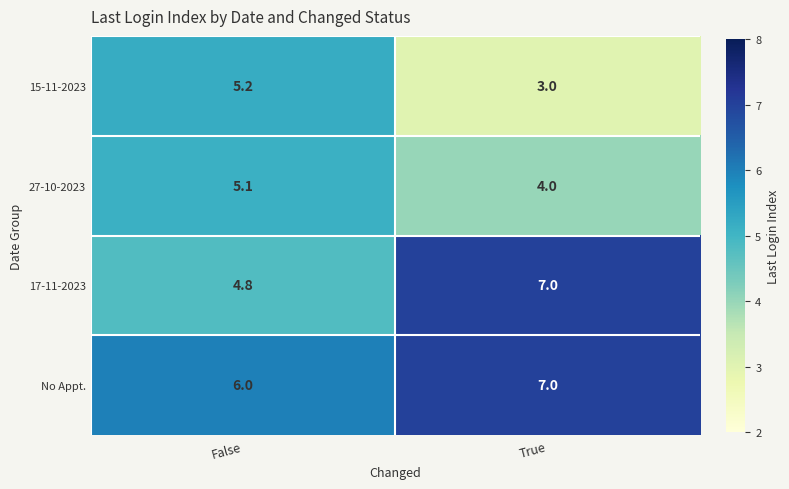

Rank the series by their average value, from highest to lowest.

No Appt., 17-11-2023, 27-10-2023, 15-11-2023